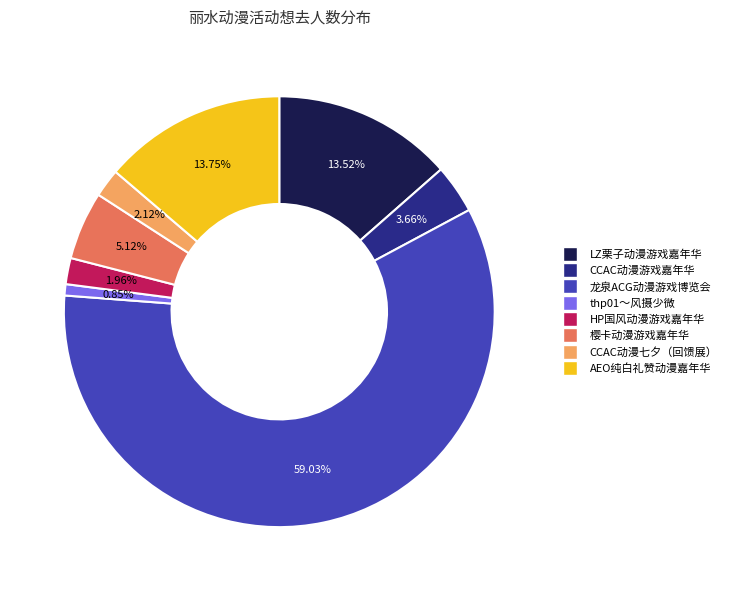

Is there any slice that represents more than half of the pie?

Yes